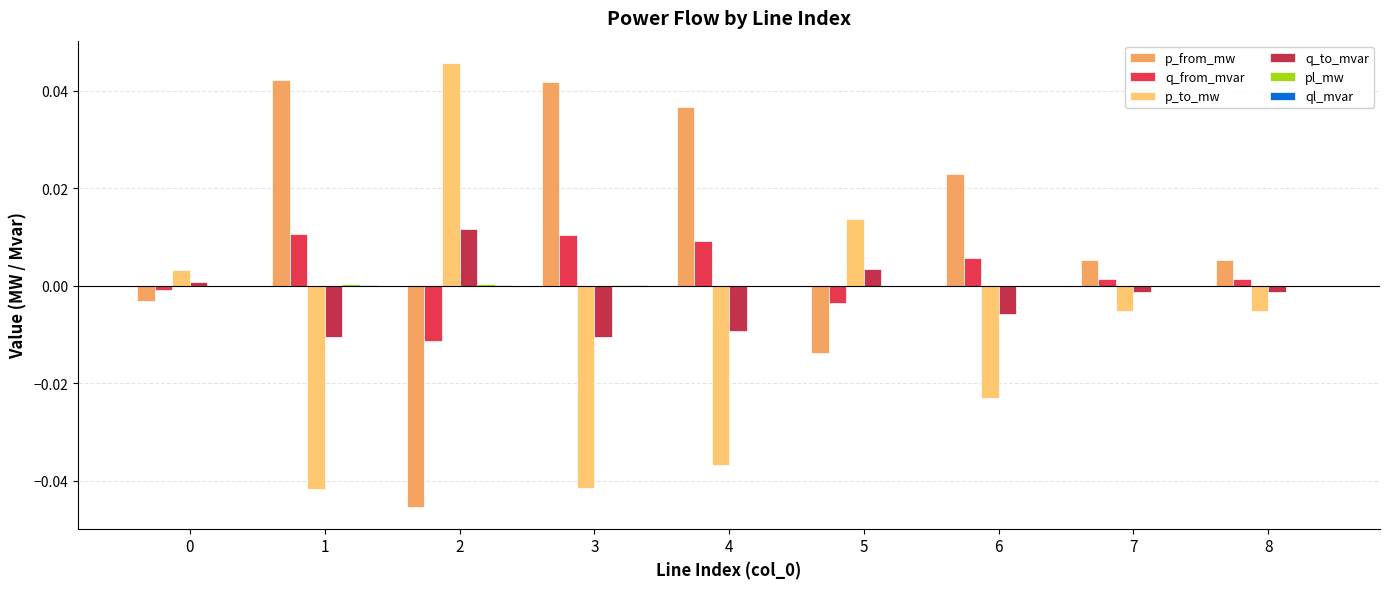

Which series has the largest total across all categories?

p_from_mw